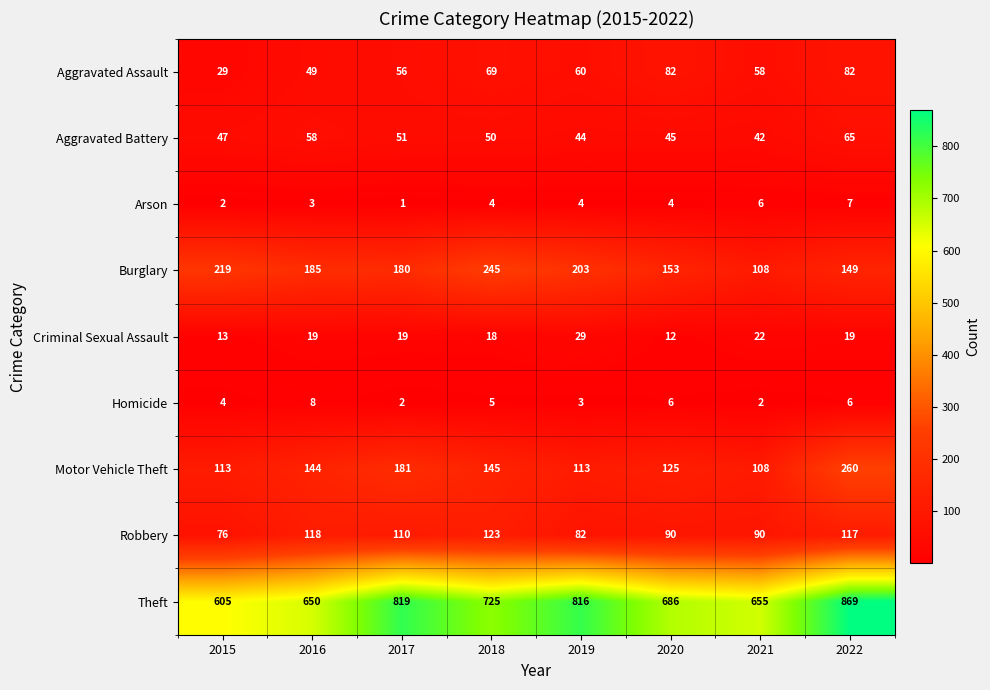

What is the spread (max minus min) of values at 2017?

818